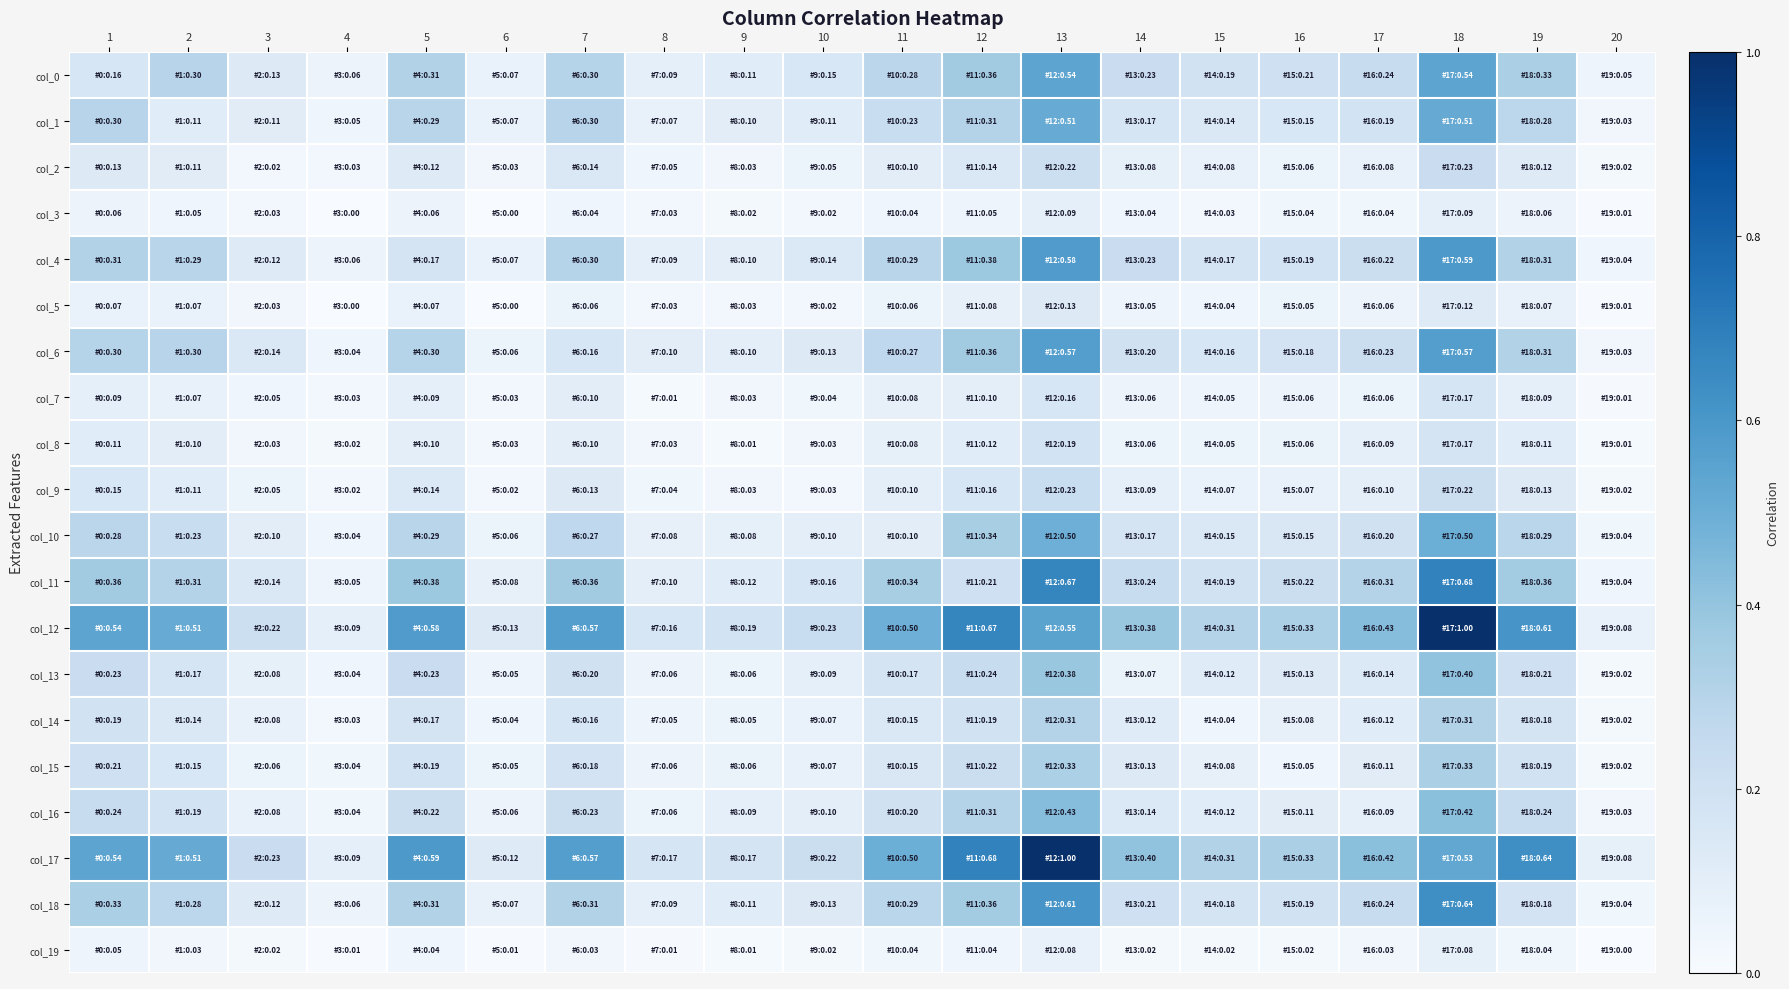

At which category is the sum across all series the highest?

18